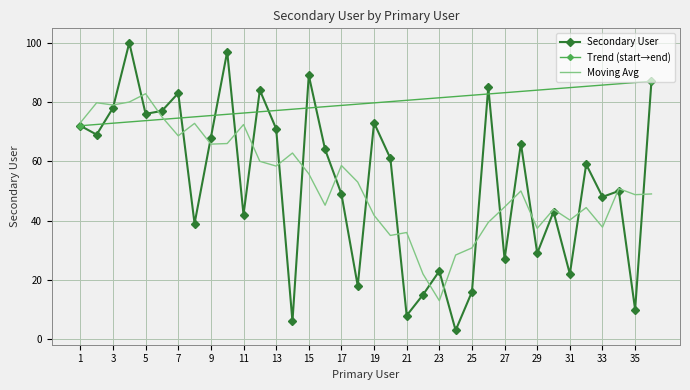

Approximately how many times larger is the value at 2 compared to 32?

1.2